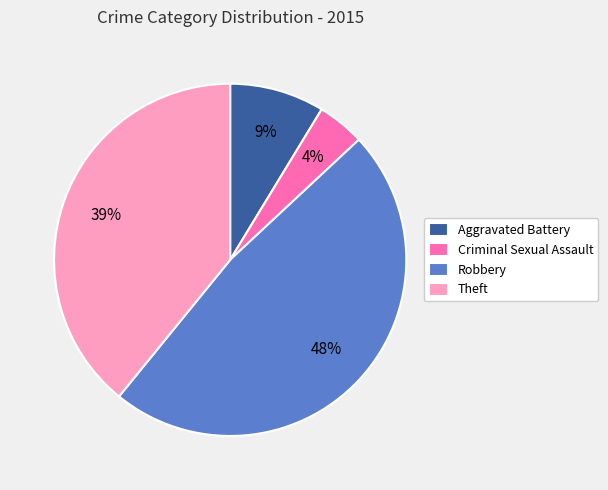

Rank the categories by value from highest to lowest.

Robbery, Theft, Aggravated Battery, Criminal Sexual Assault